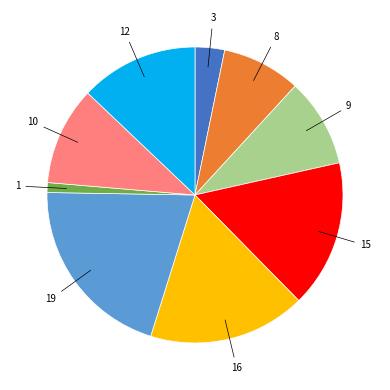

Is there any slice that represents more than half of the pie?

No